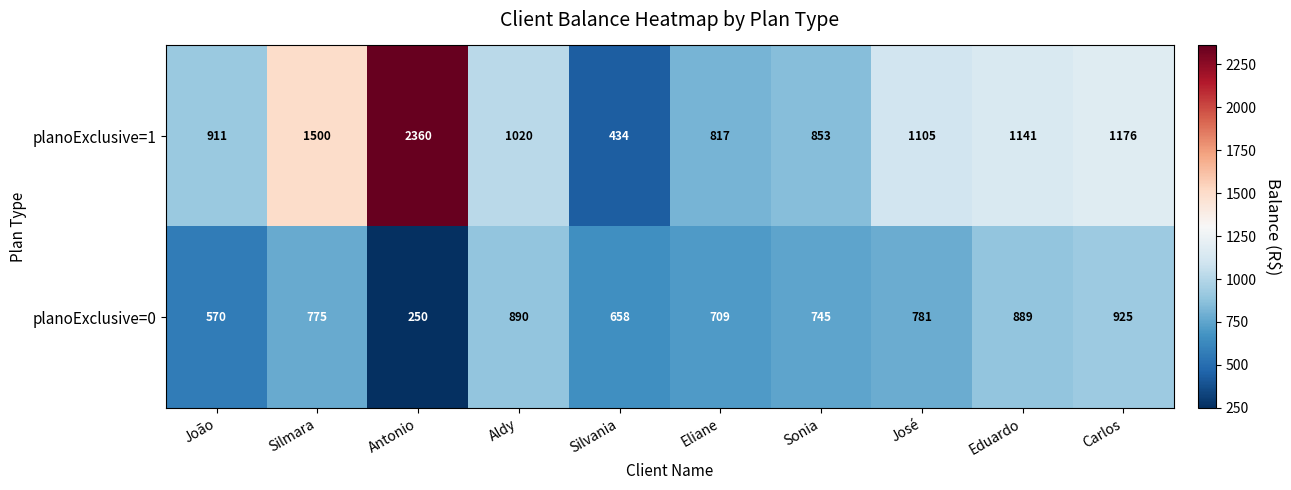

Reading right to left, list all the values displayed in this chart.

planoExclusive=1: 1176	1141	1105	853	817	434	1020	2360	1500	911
planoExclusive=0: 925	889	781	745	709	658	890	250	775	570